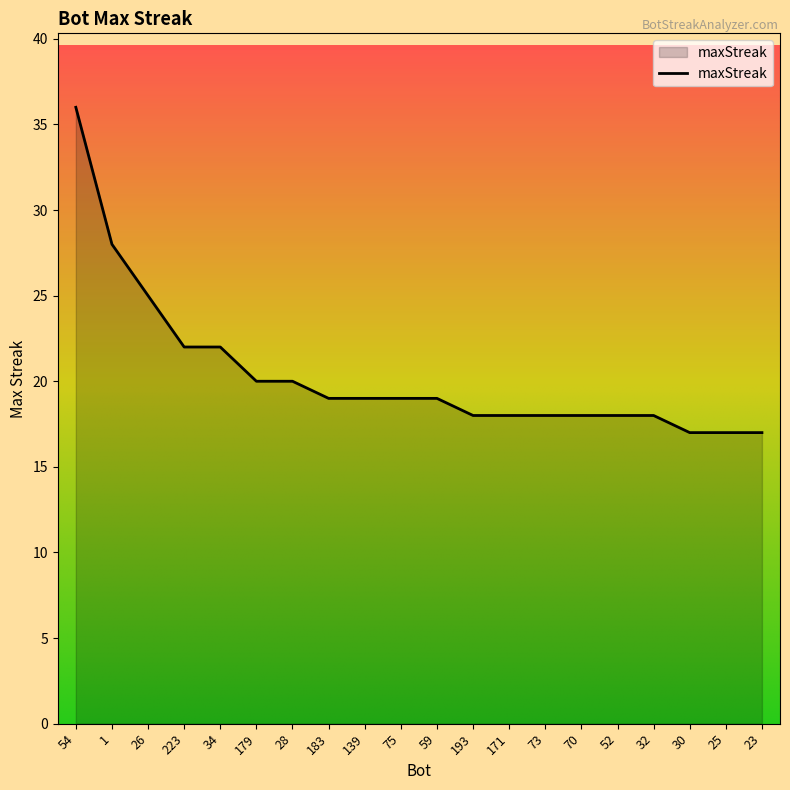

Is it true that the value at 1 is 28?

True